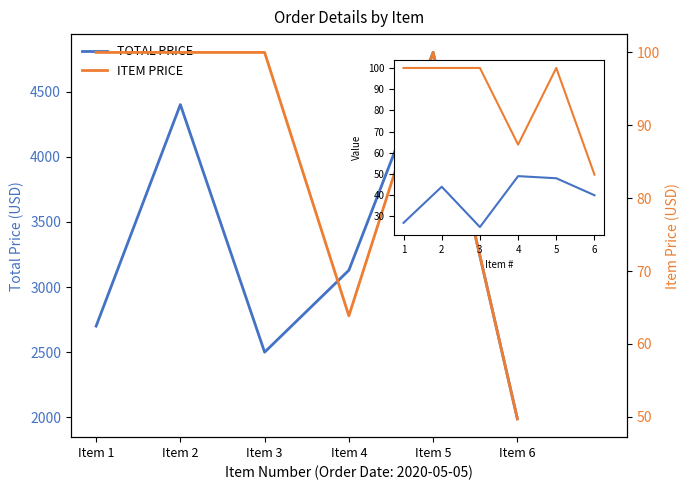

True or false: ITEM QUANTITY has more than 1 interior local peaks.

True